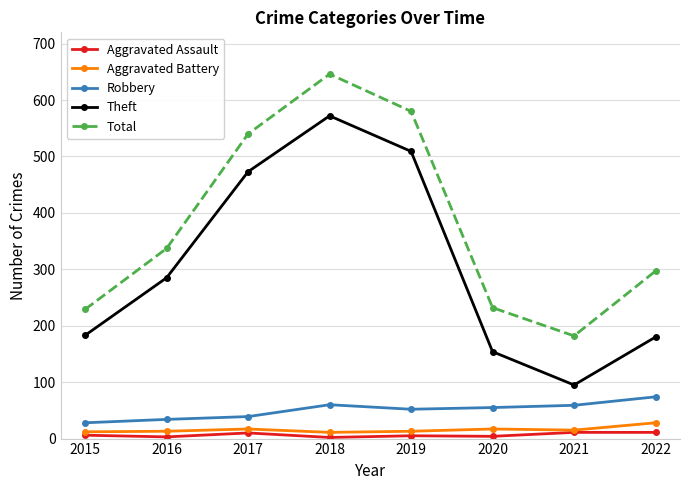

Which series changed the most between 2017 and 2022?

Theft